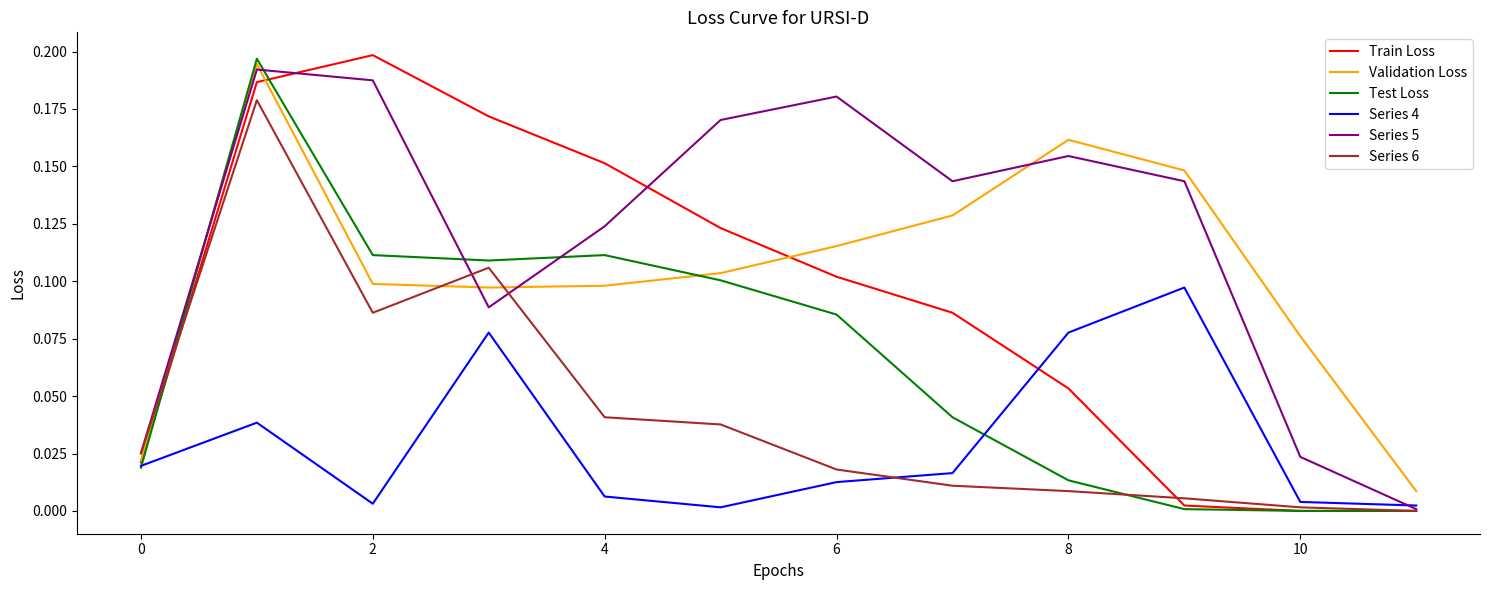

Which series has the largest total across all categories?

Series 5